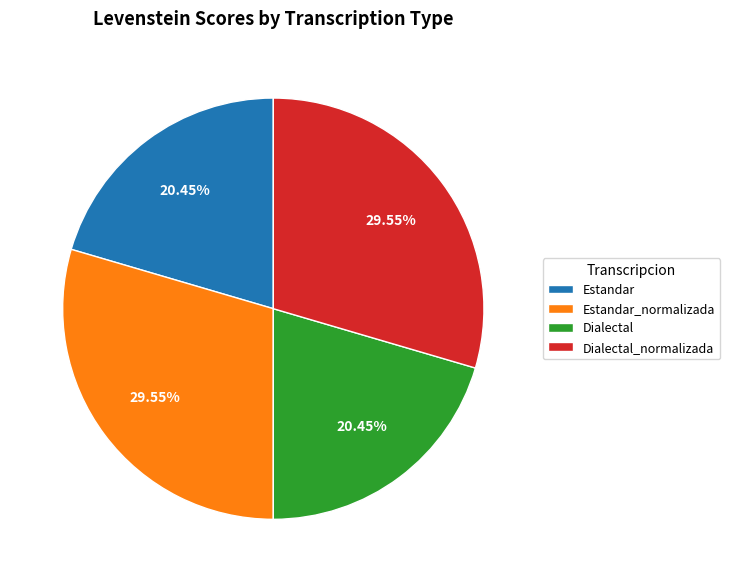

What is the ratio of the value at Dialectal to the value at Dialectal_normalizada?

0.7